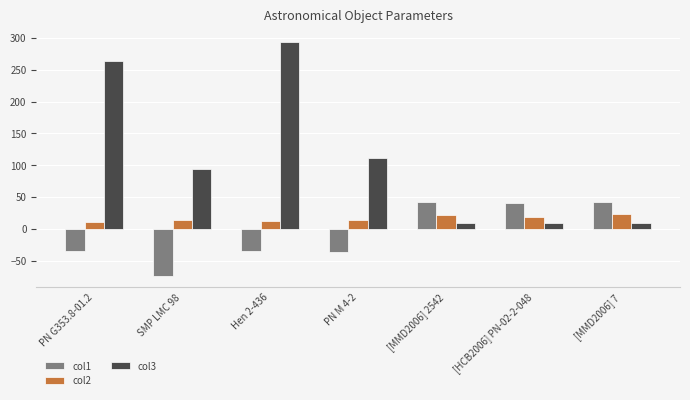

How many data points in col2 are less than 14?

3